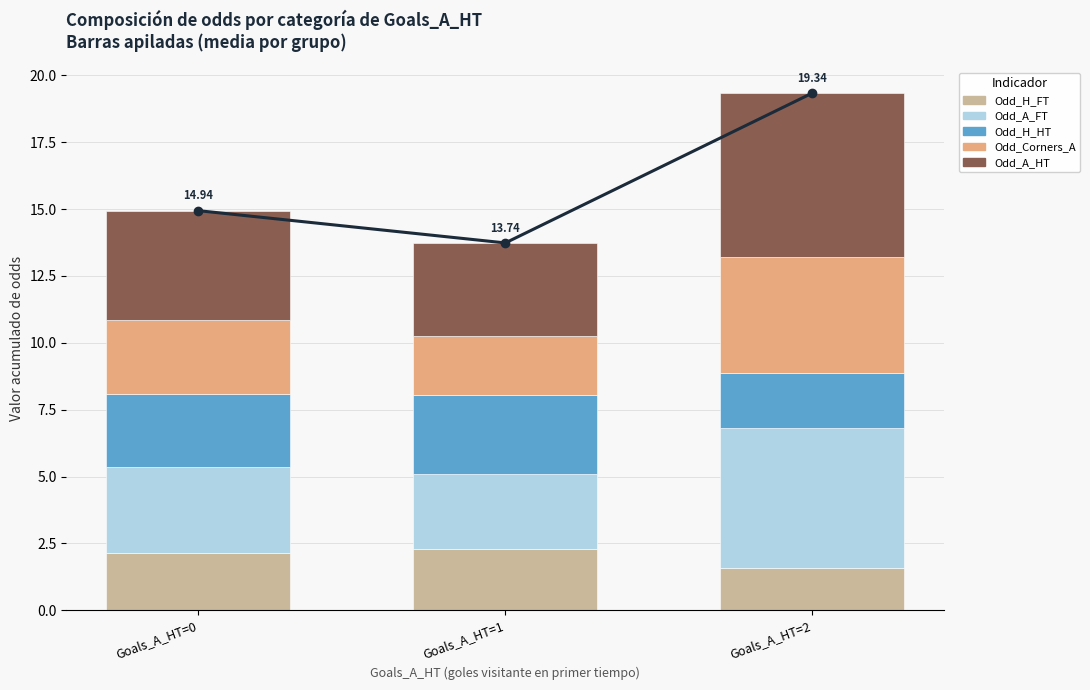

True or false: Odd_H_FT has a value of 4.0 at Goals_A_HT=1.

False